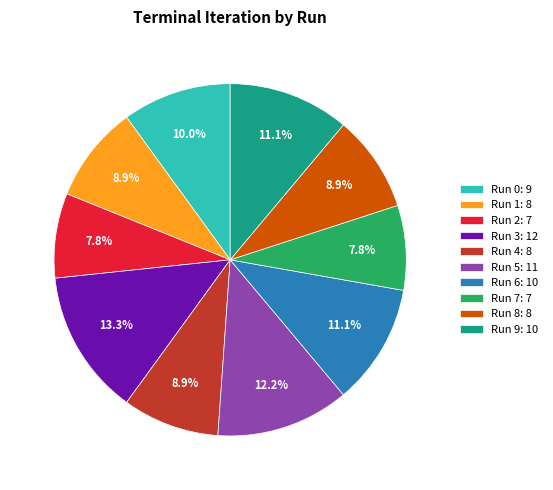

Approximately how many times larger is the value at Run 5: 11 compared to Run 0: 9?

1.2